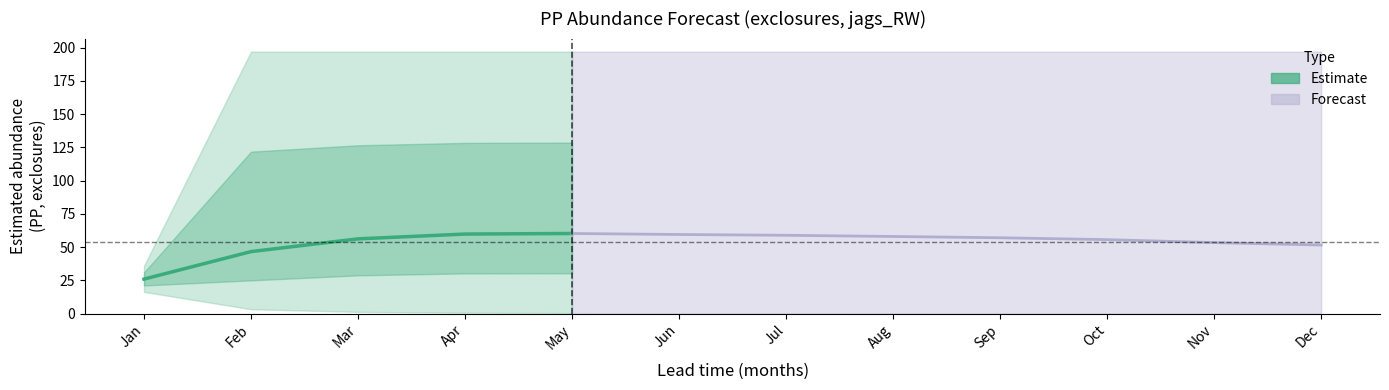

Where is the data nearest to the value 43?

Feb